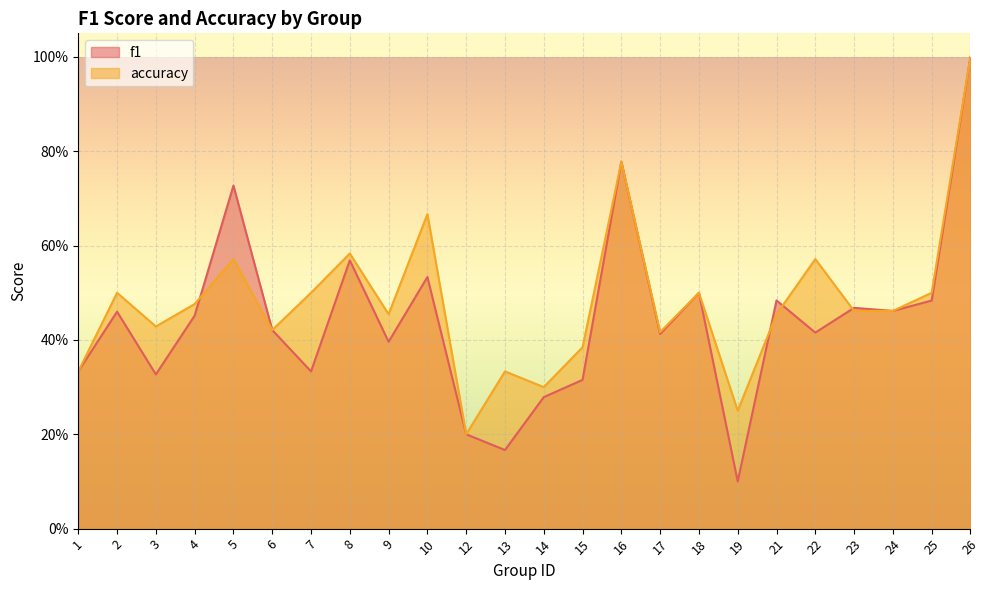

Which series has the largest range (max minus min)?

f1